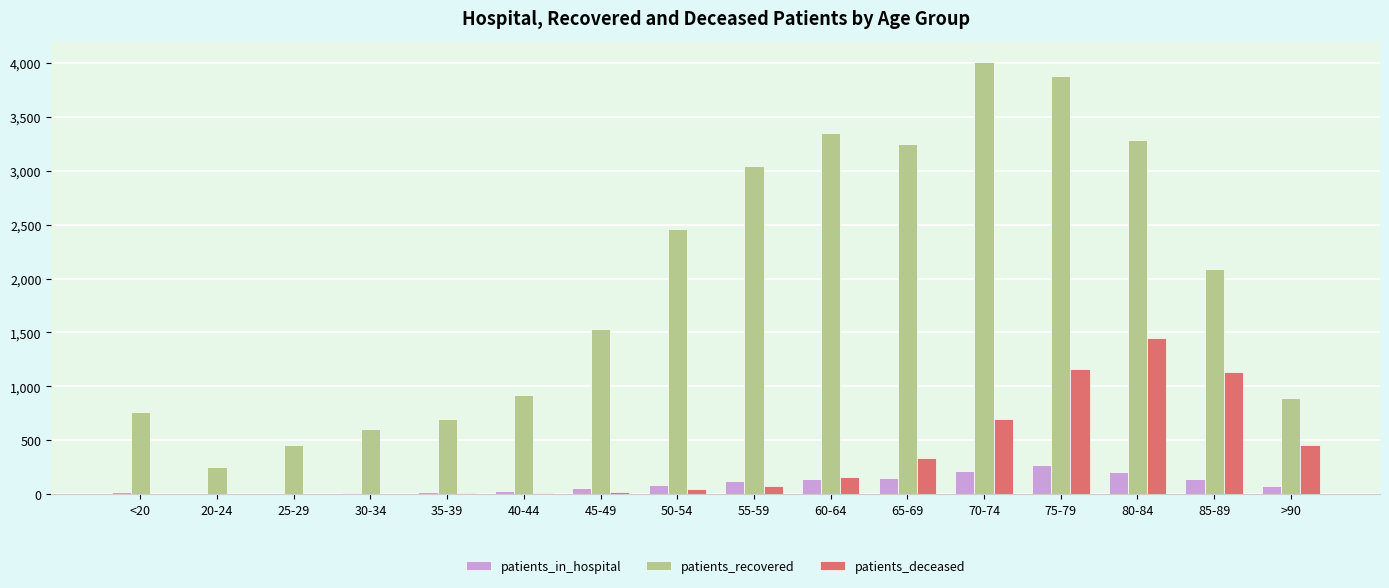

What is the average value of the patients_recovered series?

1968